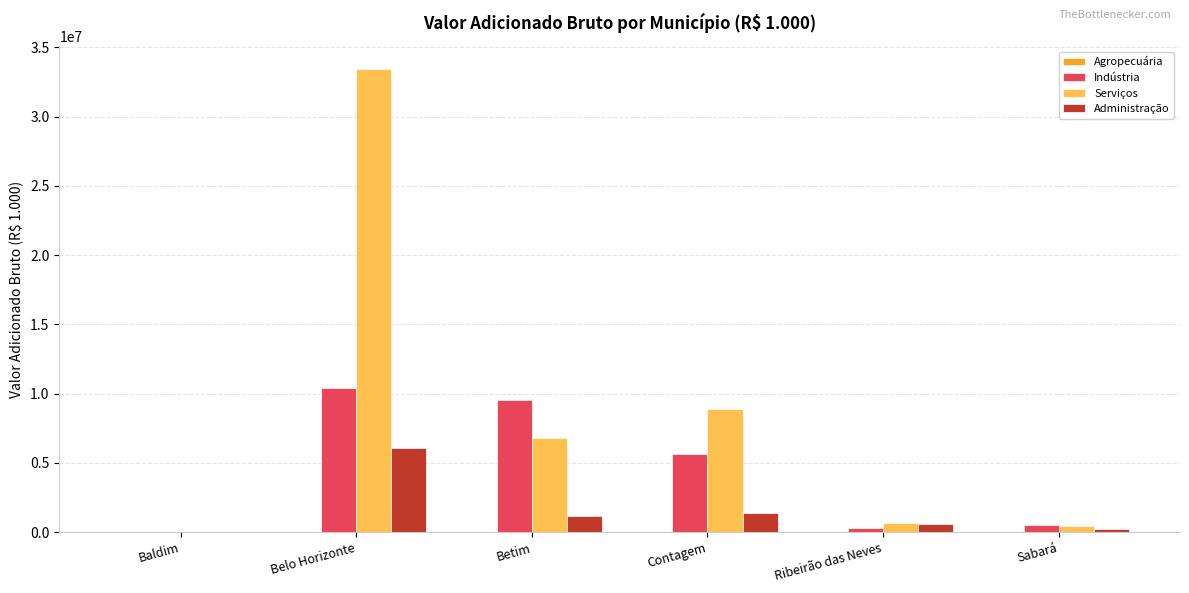

Where is Administração nearest to the value 3043382?

Contagem